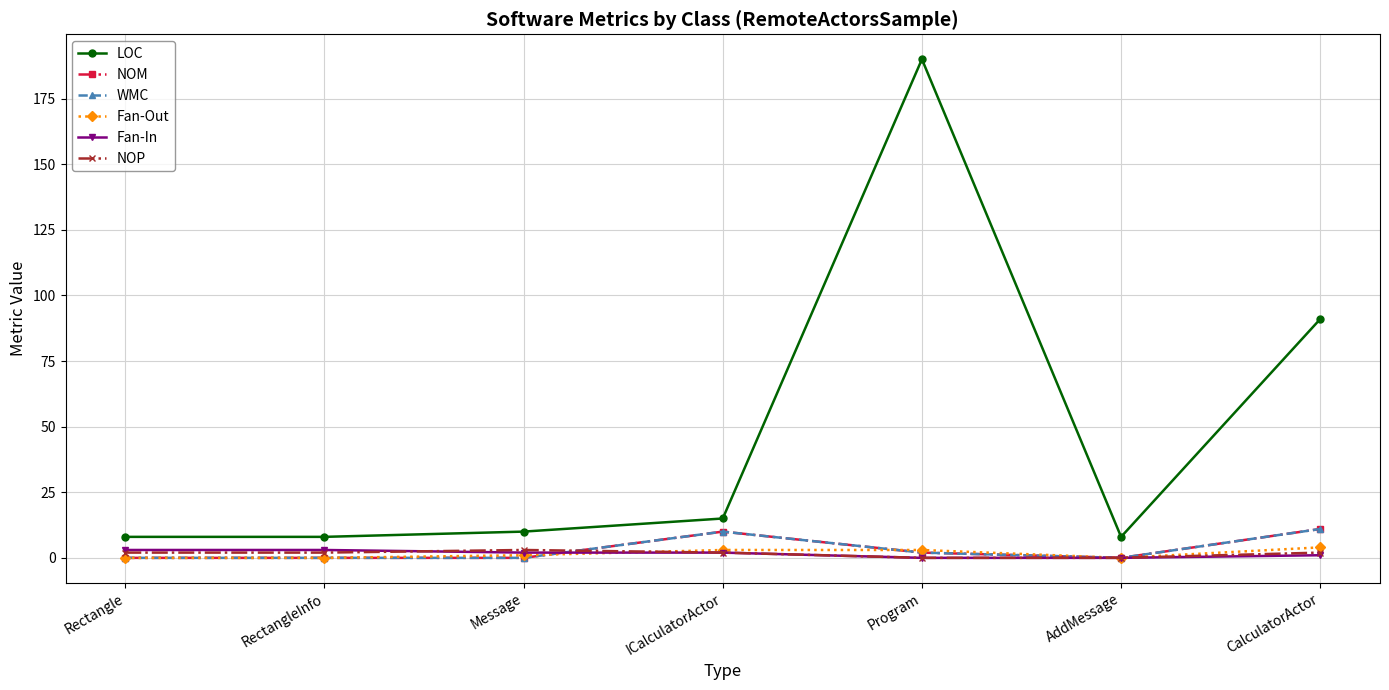

How many series are shown in this chart?

6